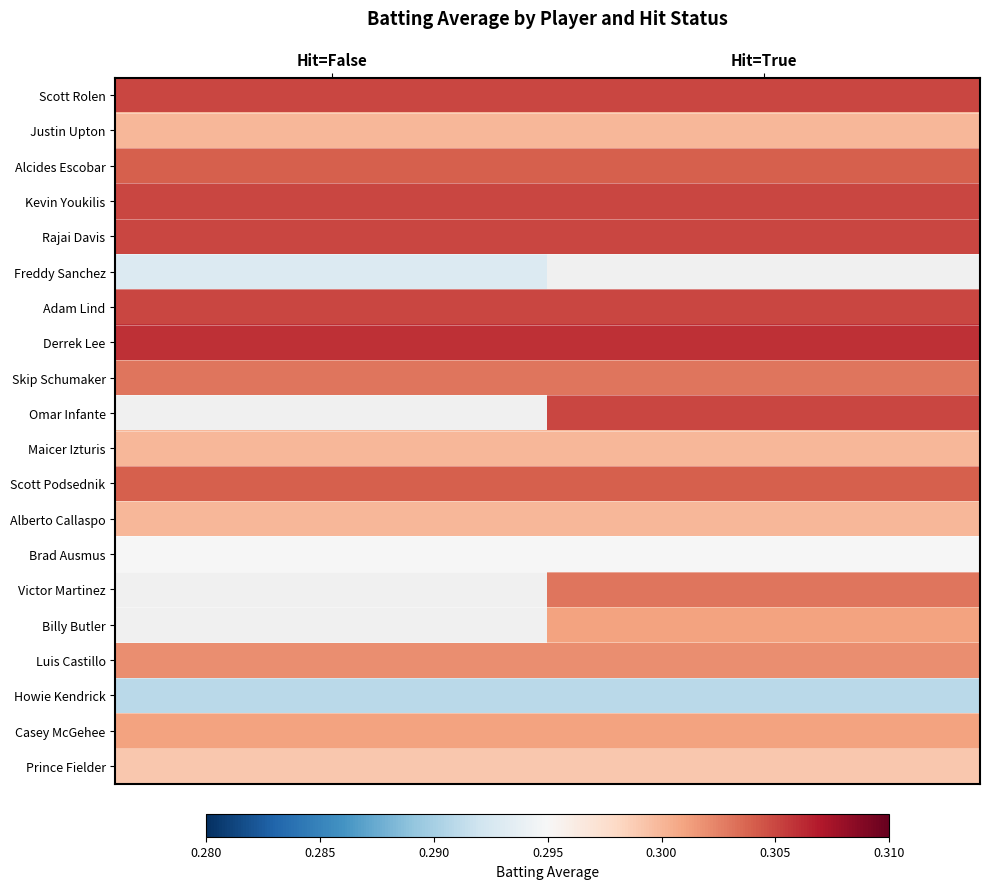

Count the number of data series in this chart.

20